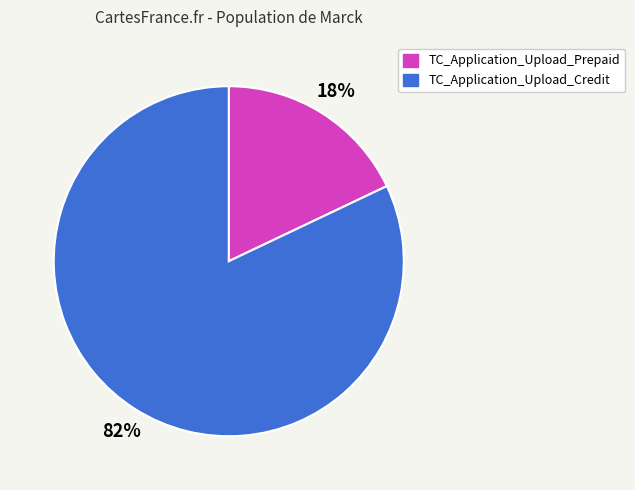

Which has a higher value, TC_Application_Upload_Prepaid or TC_Application_Upload_Credit?

TC_Application_Upload_Credit